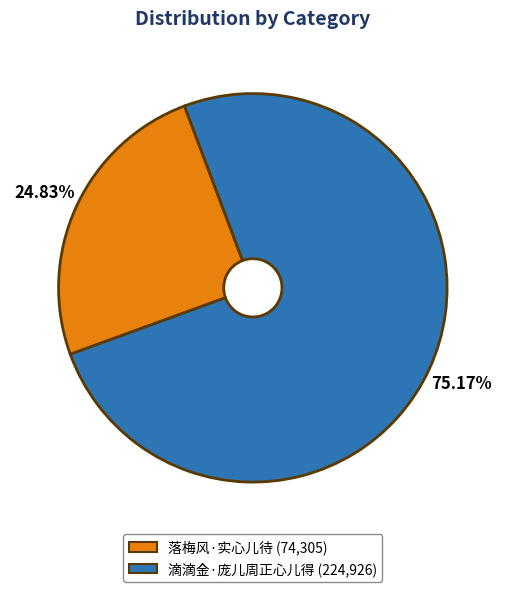

To the nearest percent, what percentage of the pie is 滴滴金·庞儿周正心儿得?

75%